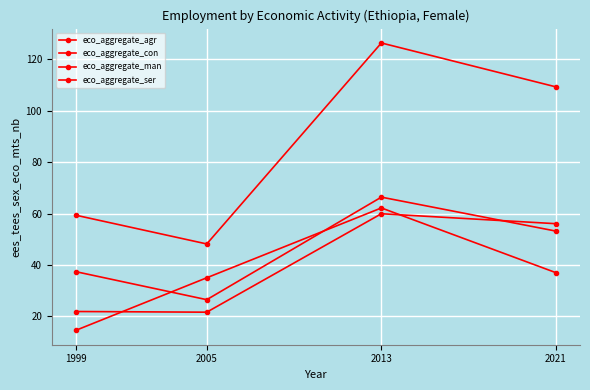

Does the chart have visible grid lines?

Yes